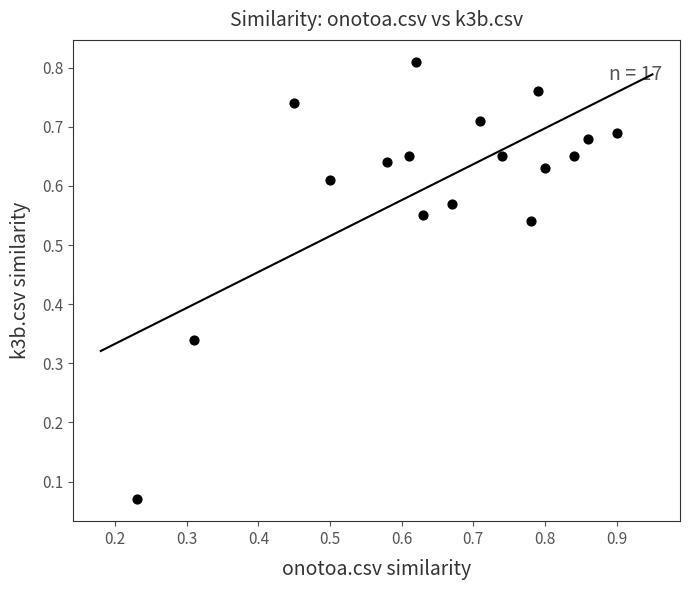

Count the number of points in this scatter plot.

17